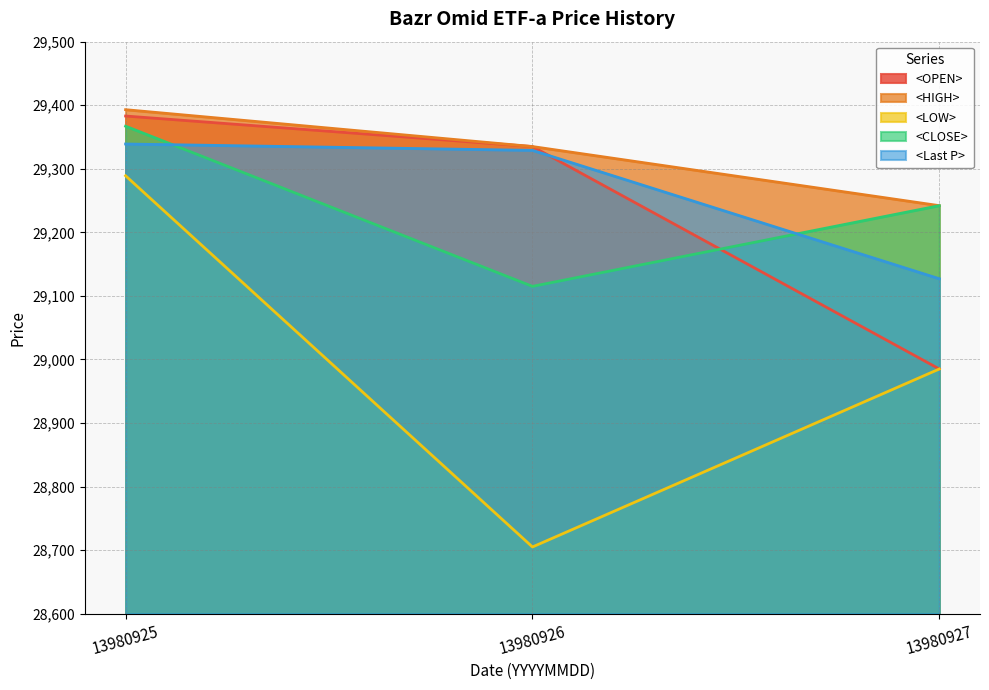

Read the <OPEN> value at 13980926, to the nearest 50.

29350